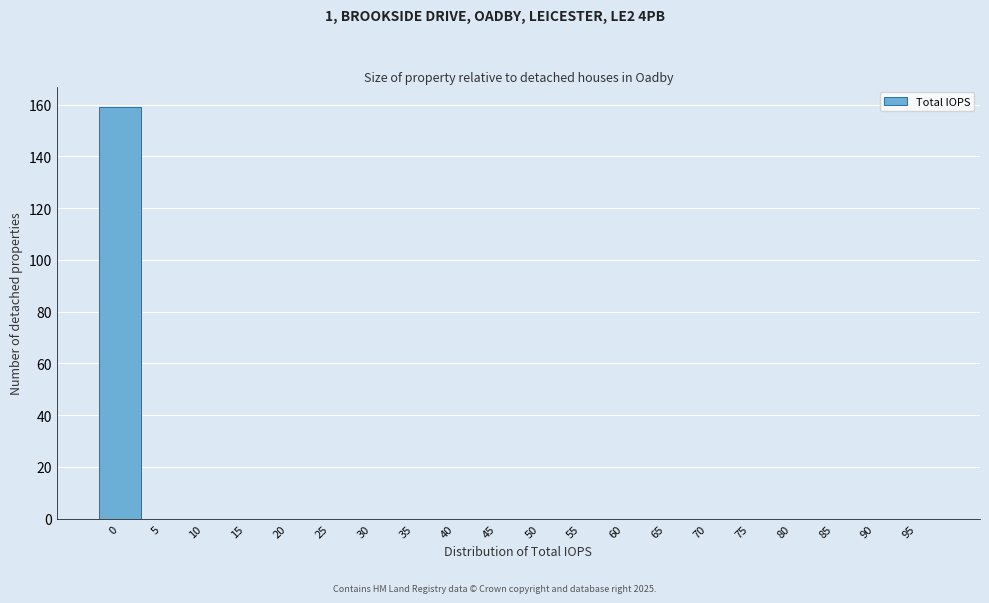

Reading left to right, extract all data points from this chart.

0=159	5=0	10=0	15=0	20=0	25=0	30=0	35=0	40=0	45=0	50=0	55=0	60=0	65=0	70=0	75=0	80=0	85=0	90=0	95=0